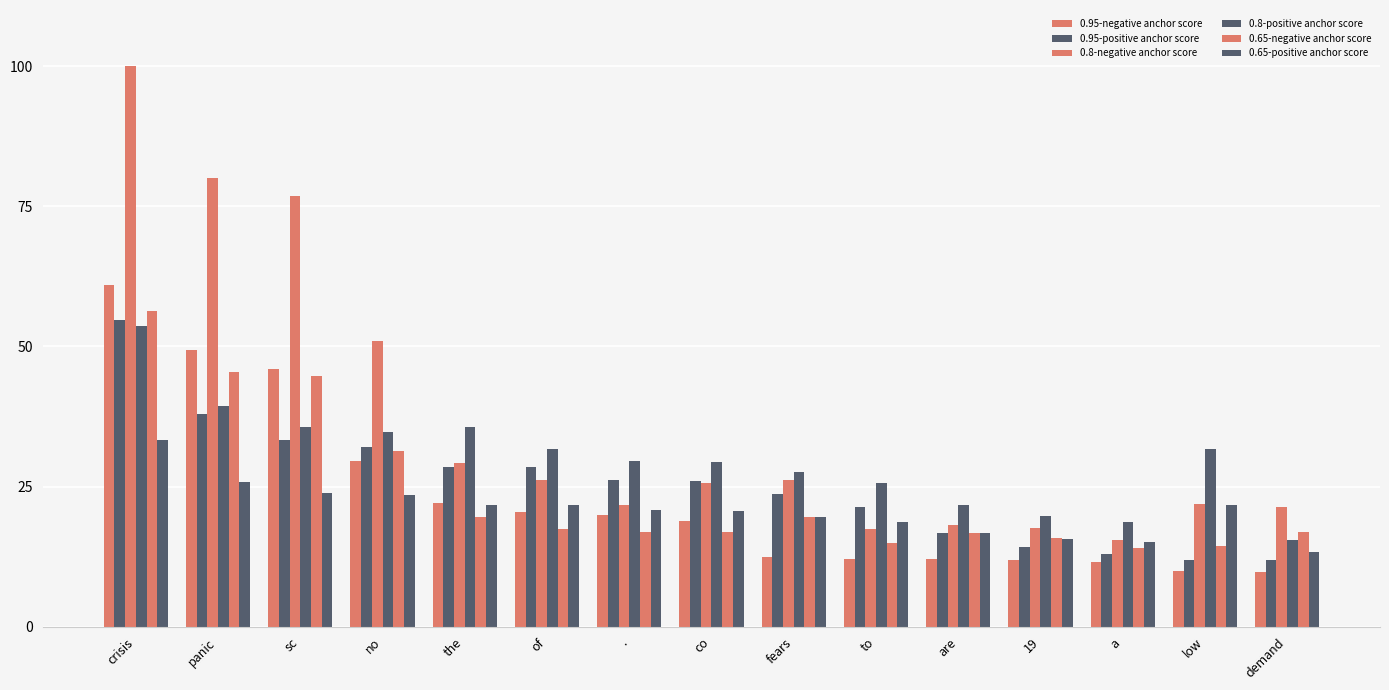

Reading left to right, transcribe all the data shown in this chart.

0.95-negative anchor score: crisis=60.9	panic=49.3	sc=45.9	no=29.6	the=22.0	of=20.4	.=20.0	co=18.9	fears=12.4	to=12.1	are=12.1	19=12.0	a=11.6	low=9.9	demand=9.8
0.95-positive anchor score: crisis=54.7	panic=38.0	sc=33.3	no=32.1	the=28.5	of=28.5	.=26.1	co=26.1	fears=23.7	to=21.4	are=16.6	19=14.3	a=13.1	low=11.9	demand=11.8
0.8-negative anchor score: crisis=100.0	panic=80.1	sc=76.8	no=51.0	the=29.2	of=26.1	.=21.7	co=25.6	fears=26.1	to=17.4	are=18.1	19=17.6	a=15.4	low=22.0	demand=21.3
0.8-positive anchor score: crisis=53.6	panic=39.5	sc=35.7	no=34.7	the=35.7	of=31.6	.=29.6	co=29.5	fears=27.5	to=25.6	are=21.7	19=19.7	a=18.7	low=31.6	demand=15.5
0.65-negative anchor score: crisis=56.4	panic=45.4	sc=44.6	no=31.4	the=19.7	of=17.5	.=16.9	co=16.8	fears=19.7	to=14.9	are=16.6	19=15.8	a=14.0	low=14.4	demand=16.9
0.65-positive anchor score: crisis=33.2	panic=25.8	sc=23.9	no=23.4	the=21.8	of=21.8	.=20.8	co=20.6	fears=19.6	to=18.7	are=16.7	19=15.6	a=15.0	low=21.8	demand=13.3